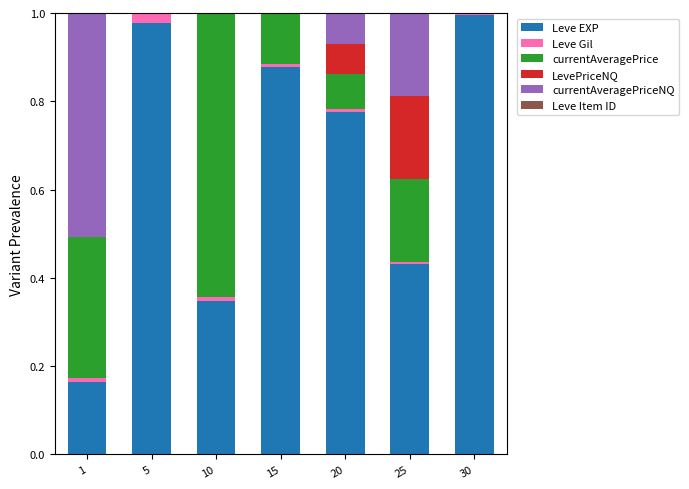

How many series are shown in this chart?

6